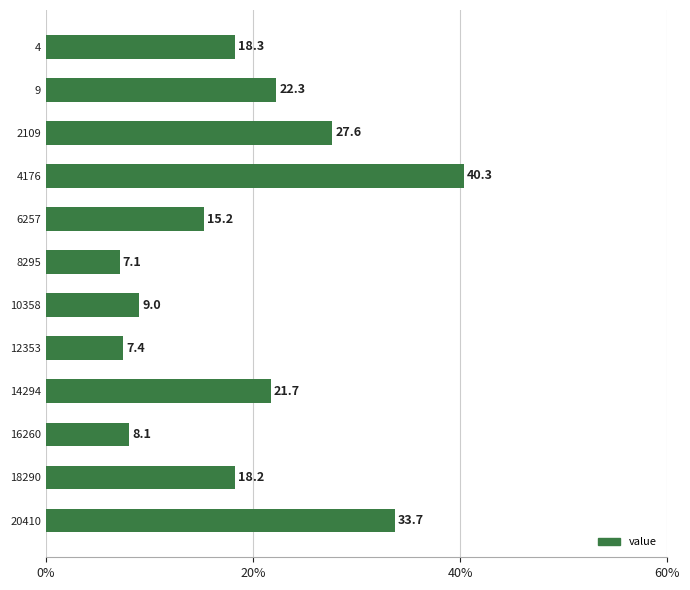

Which category has the highest value across all series?

4176